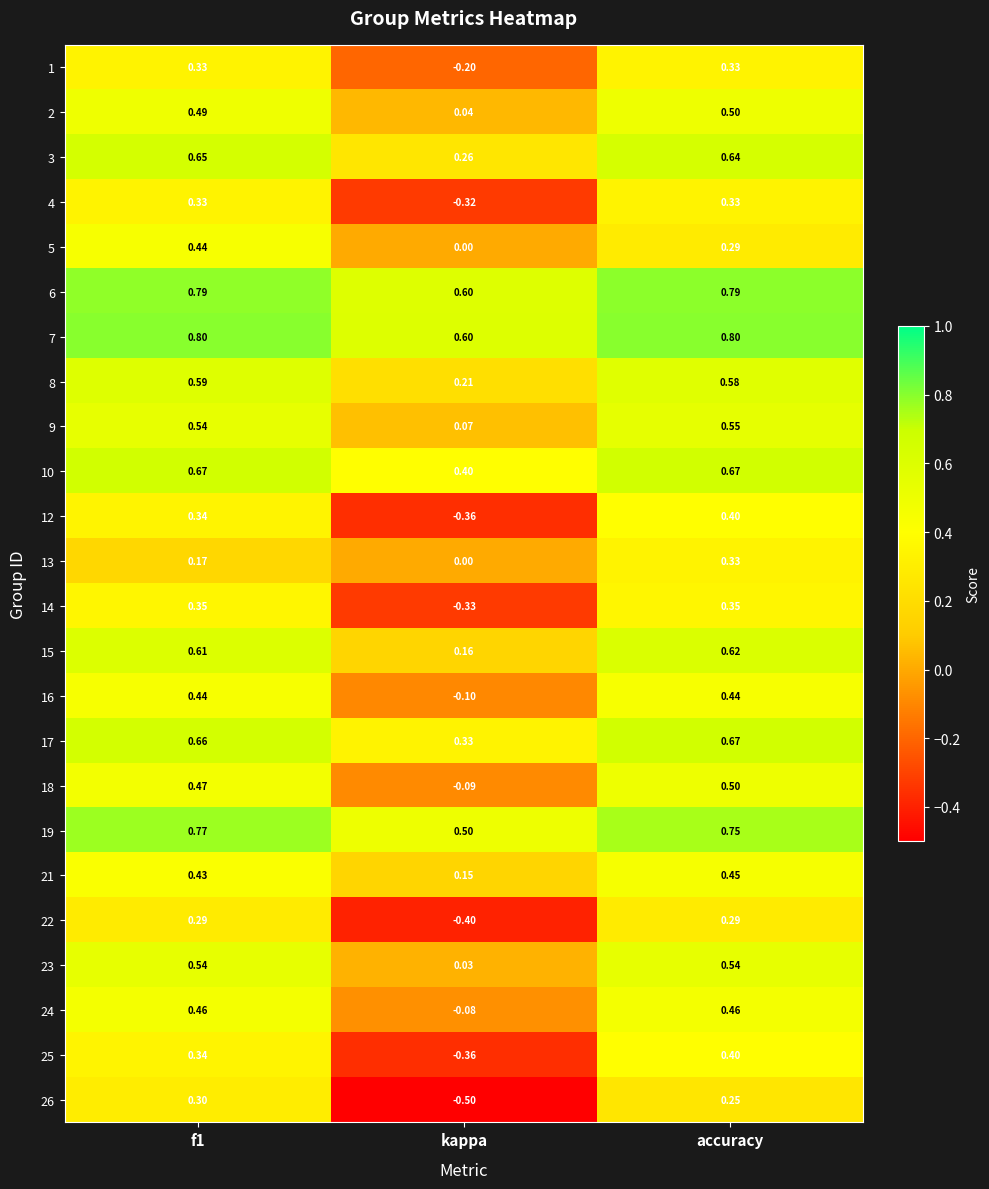

What is the maximum value shown in the chart?

0.8